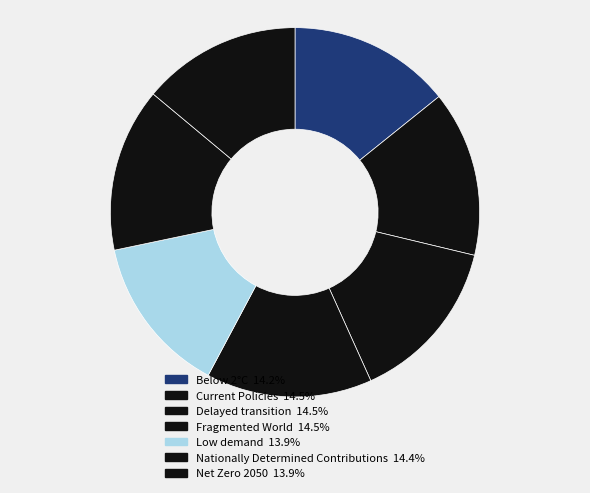

Is there a majority slice in this chart?

No